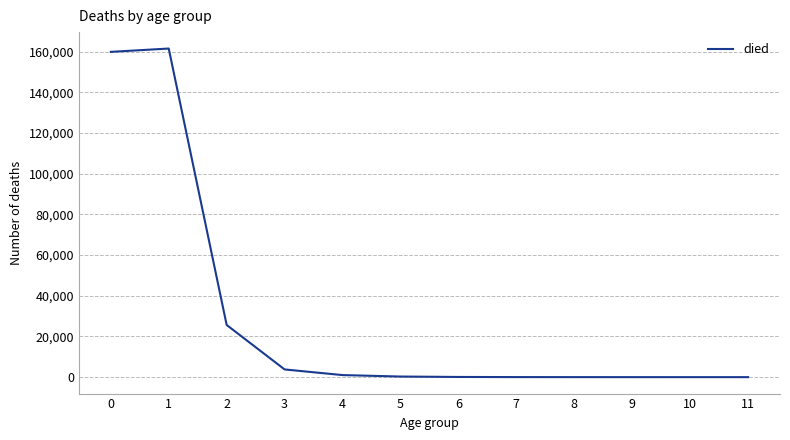

What is the difference between the maximum and minimum values?

161500